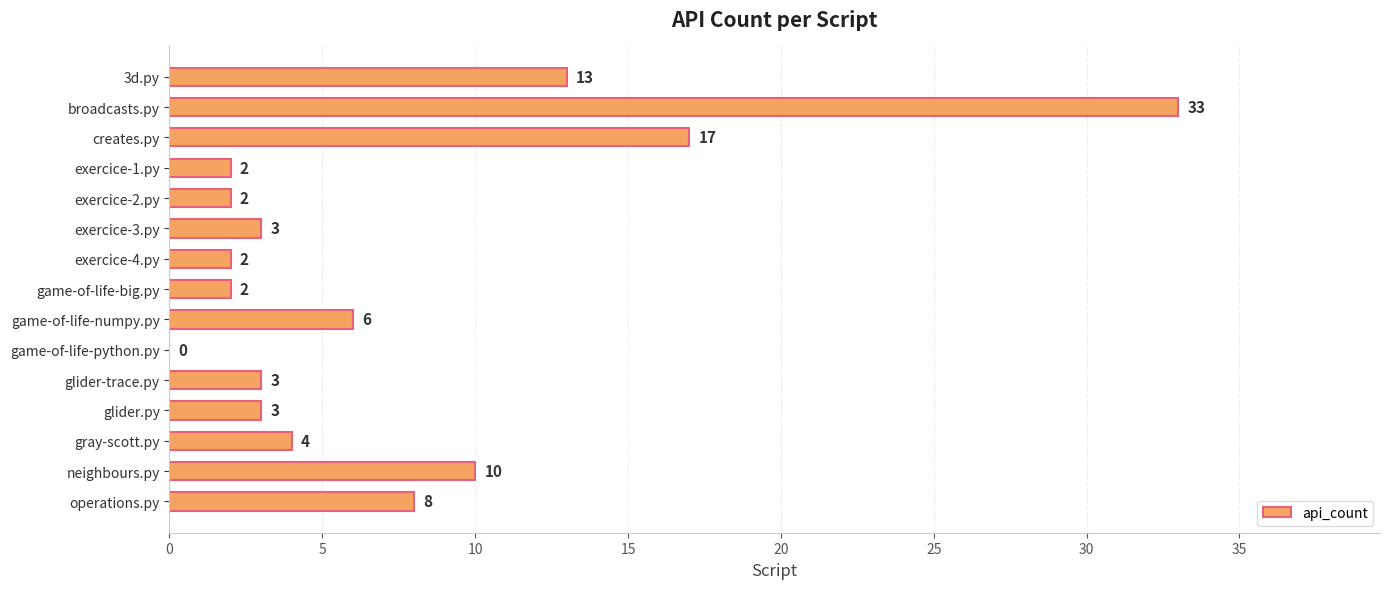

Between game-of-life-numpy.py and 3d.py, which is larger?

3d.py